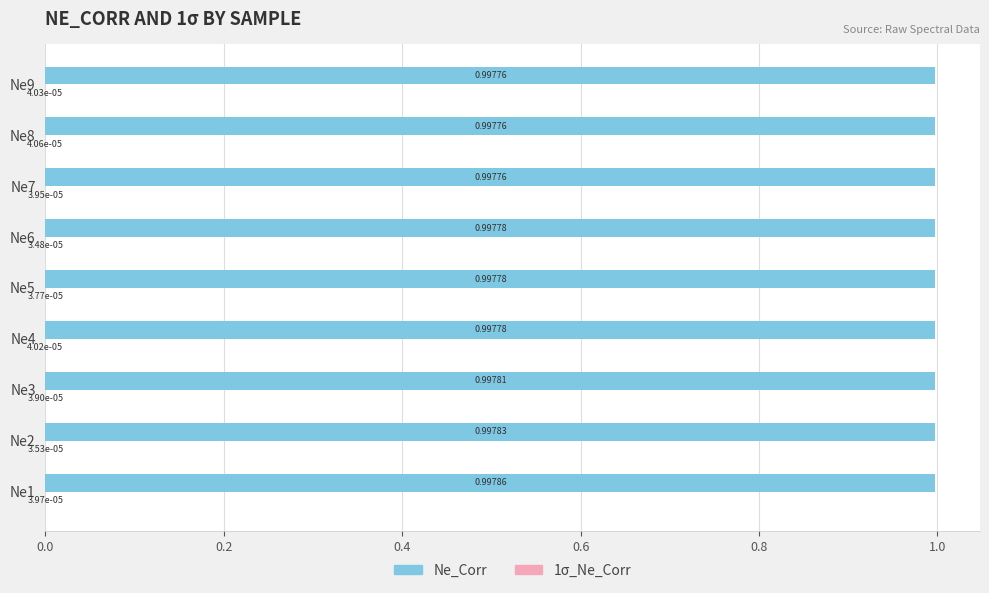

What is the total value across all series at Ne3?

1.0